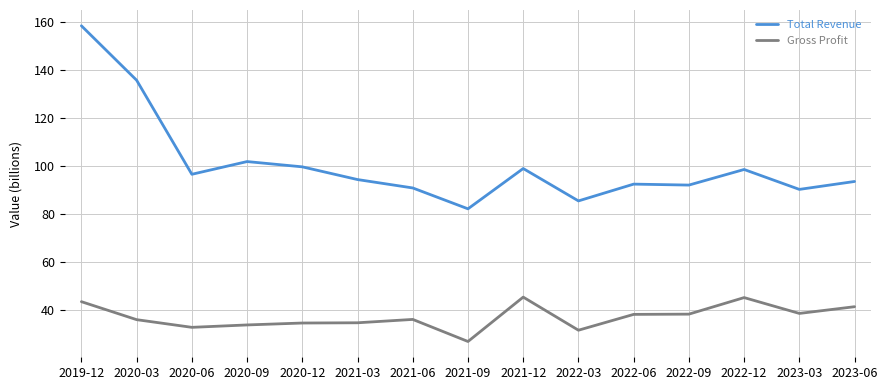

What position from the left is 2020-09?

4